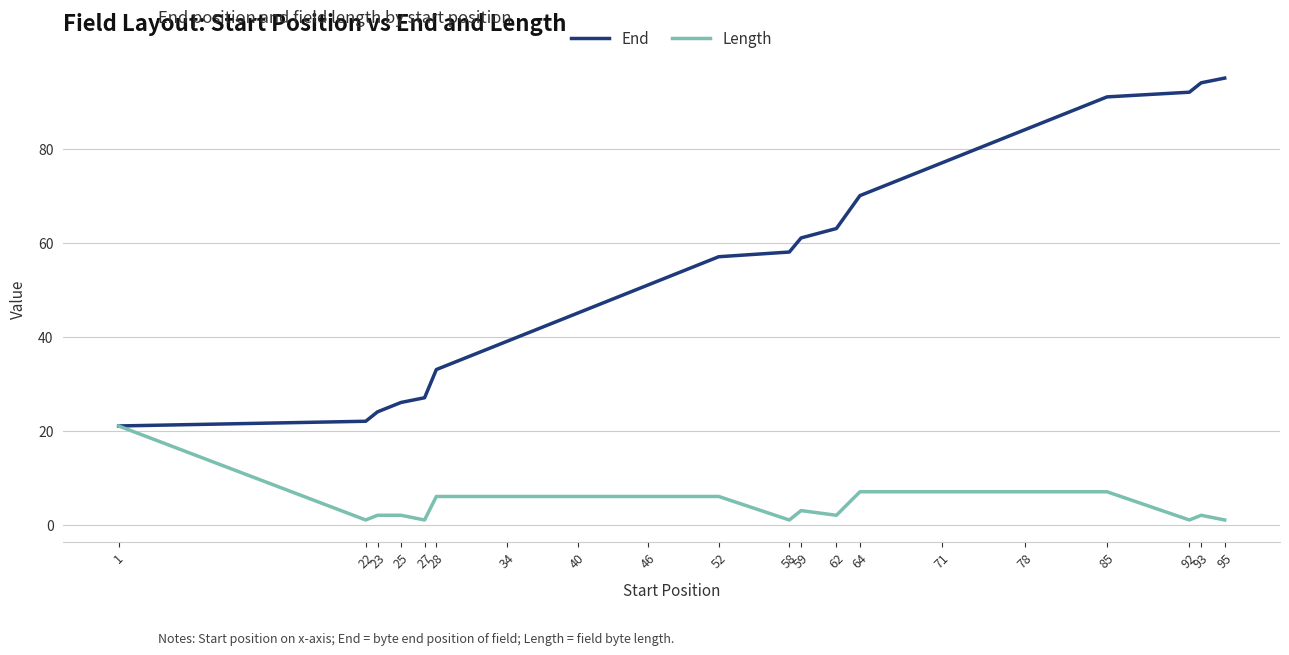

What is the difference between the second highest and second lowest values in the Length series?

6